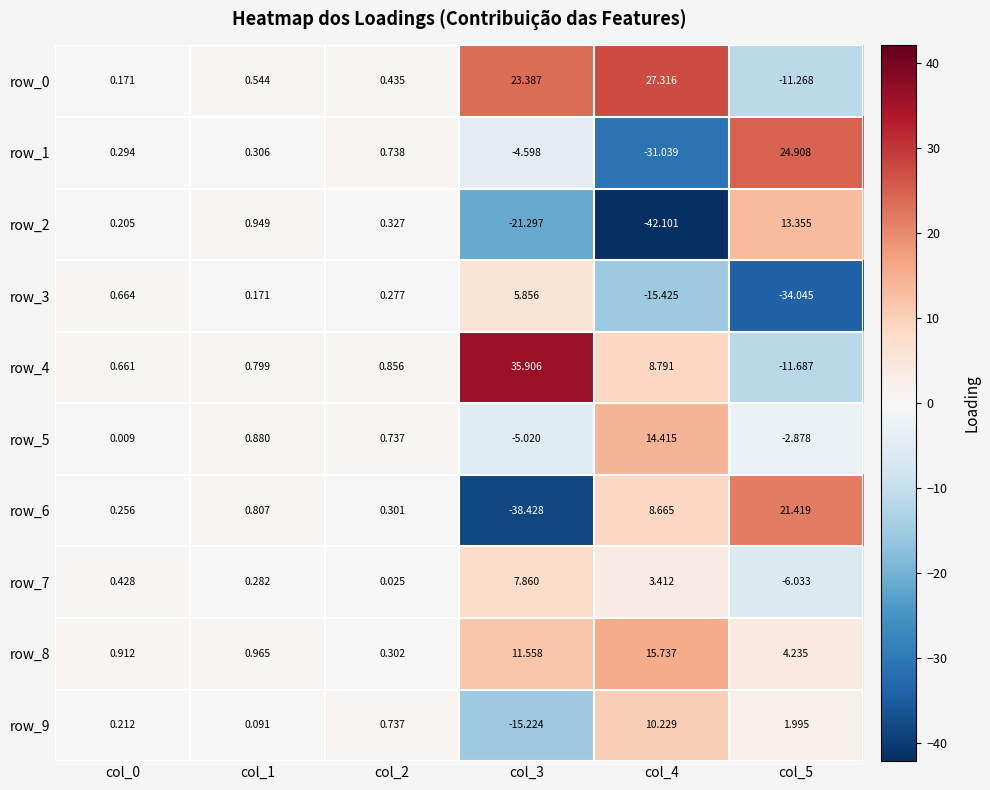

Is the value of row_0 at col_1 greater than the value of row_1 at col_0?

Yes